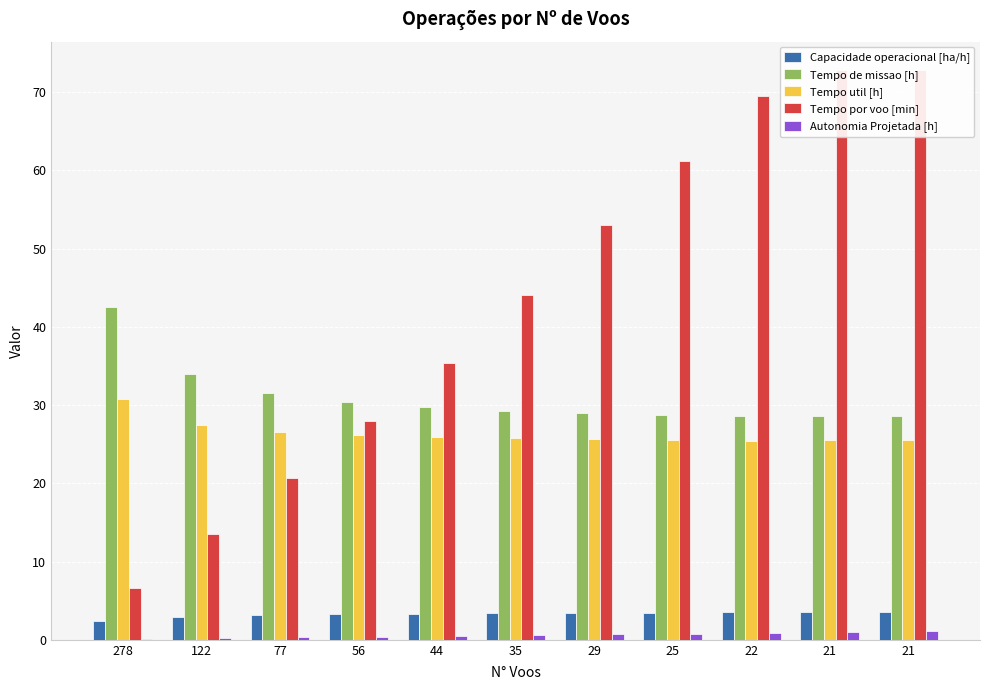

Are the bars horizontal?

No